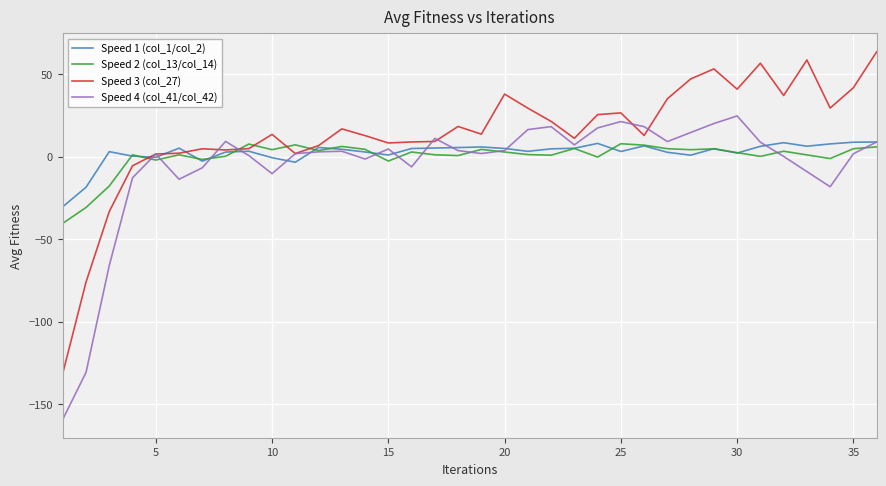

What are all the series names shown in the legend?

Speed 1 (col_1/col_2), Speed 2 (col_13/col_14), Speed 3 (col_27), Speed 4 (col_41/col_42)